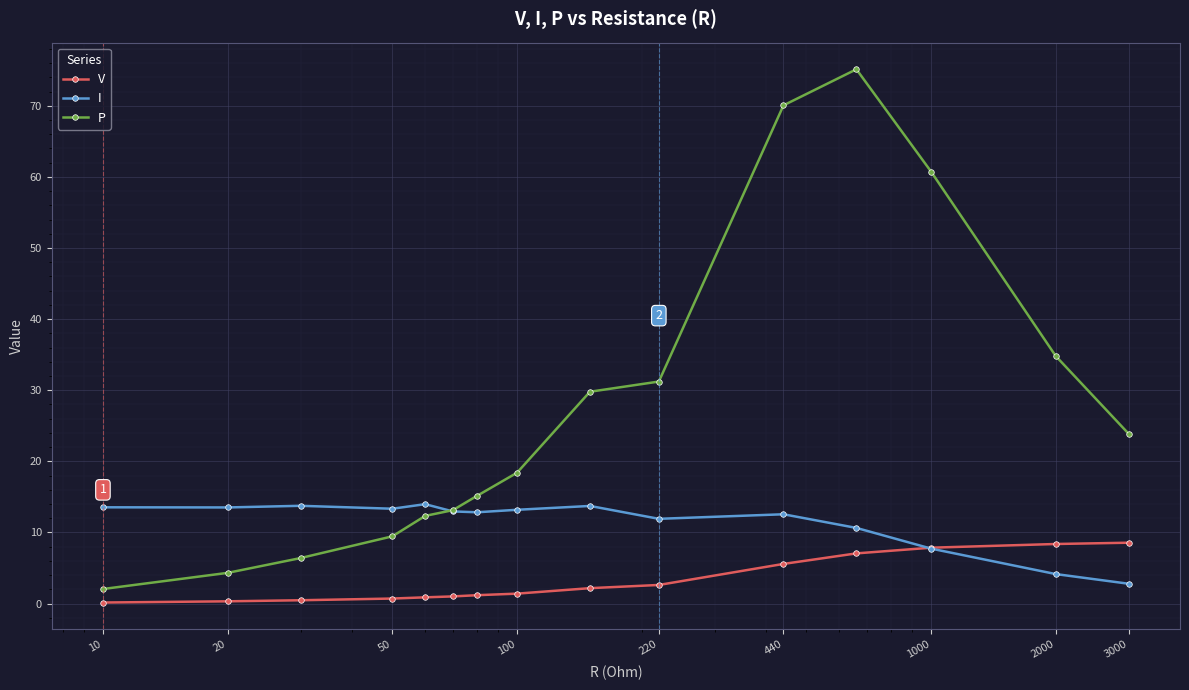

Which series has the largest total across all categories?

P